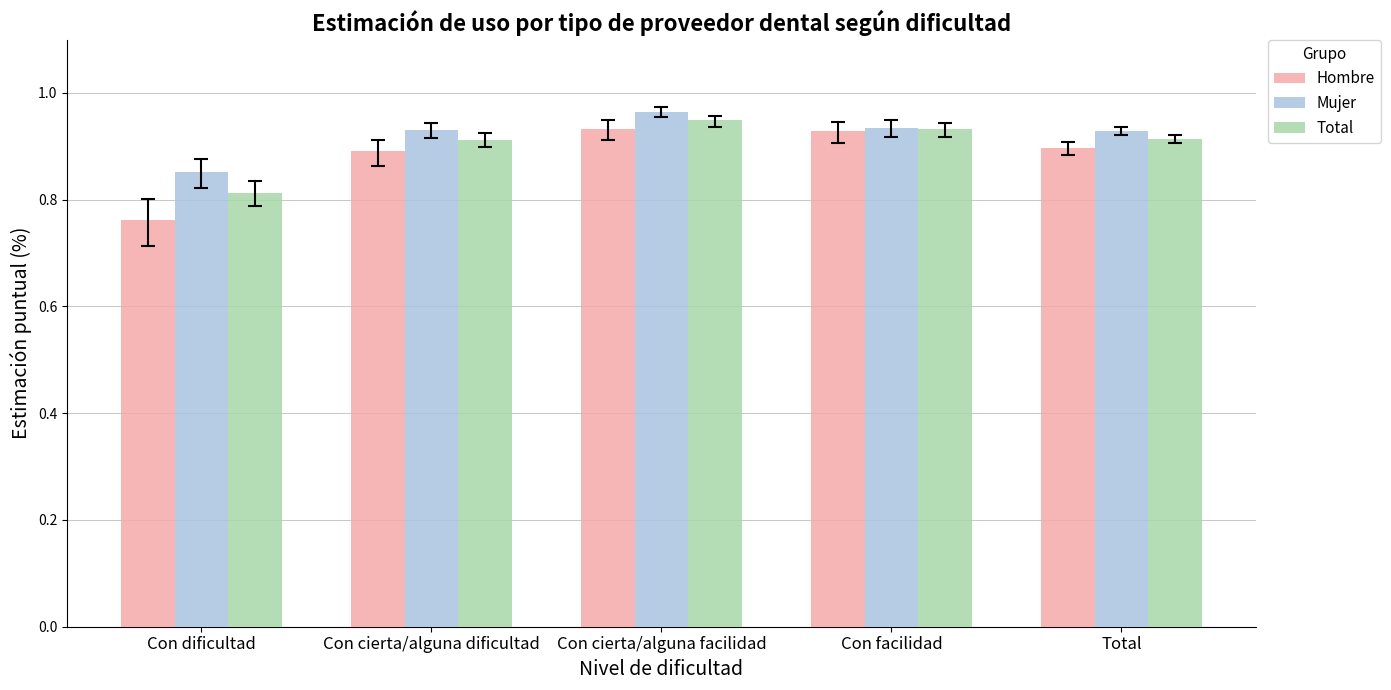

Which category has the lowest value in the Total series?

Con dificultad